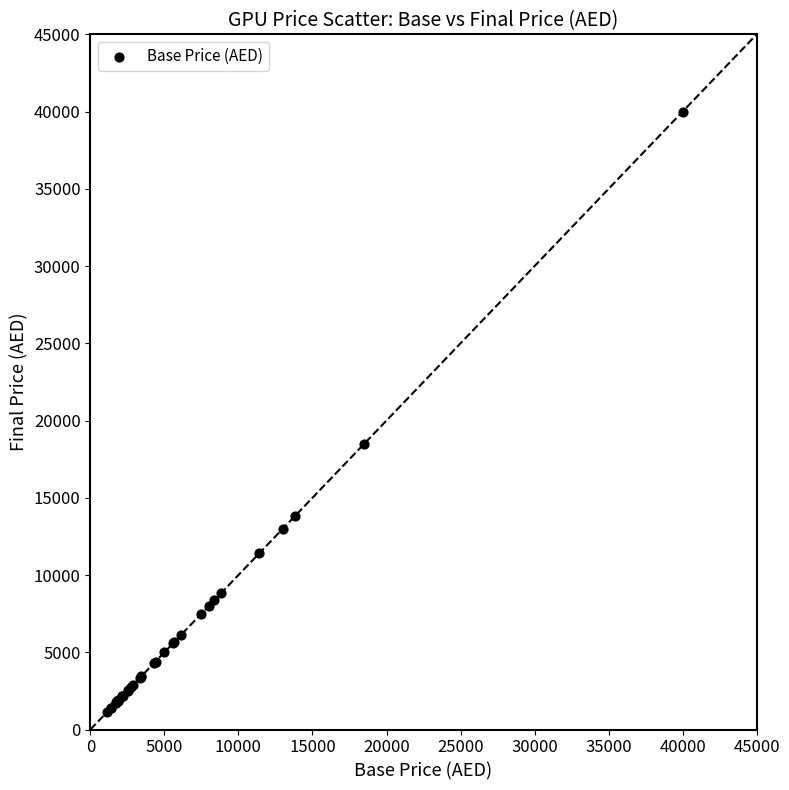

What Y value in the scatter plot is closest to 20575?

18500